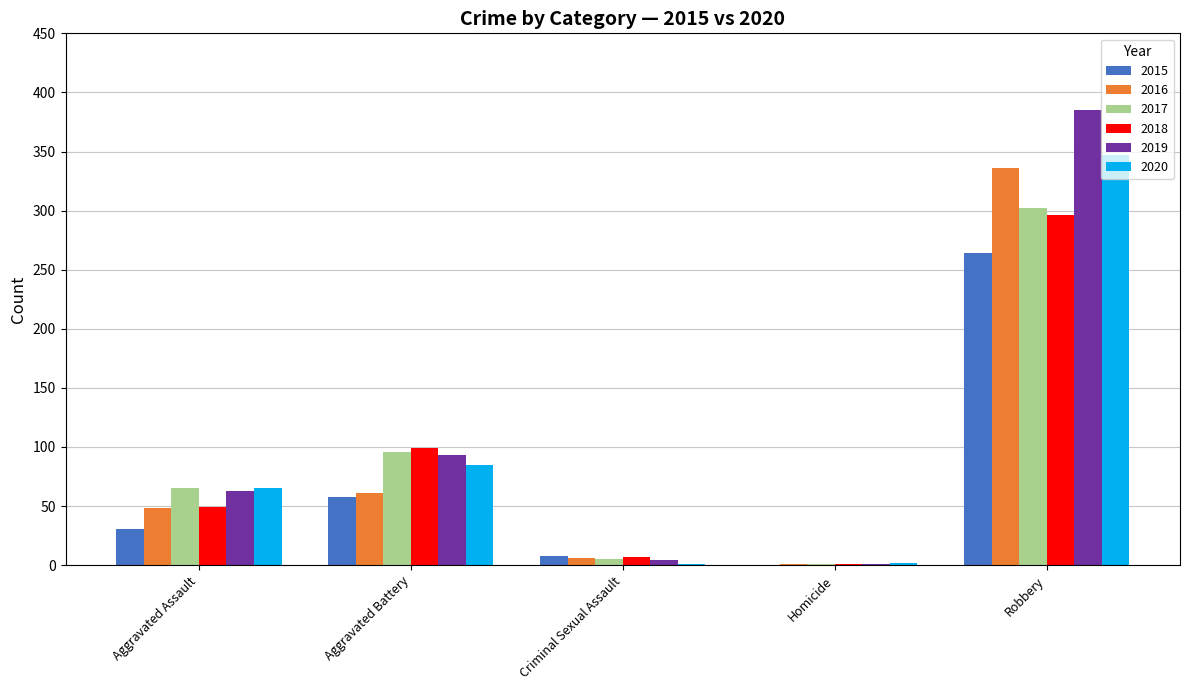

At which category is the sum across all series the highest?

Robbery